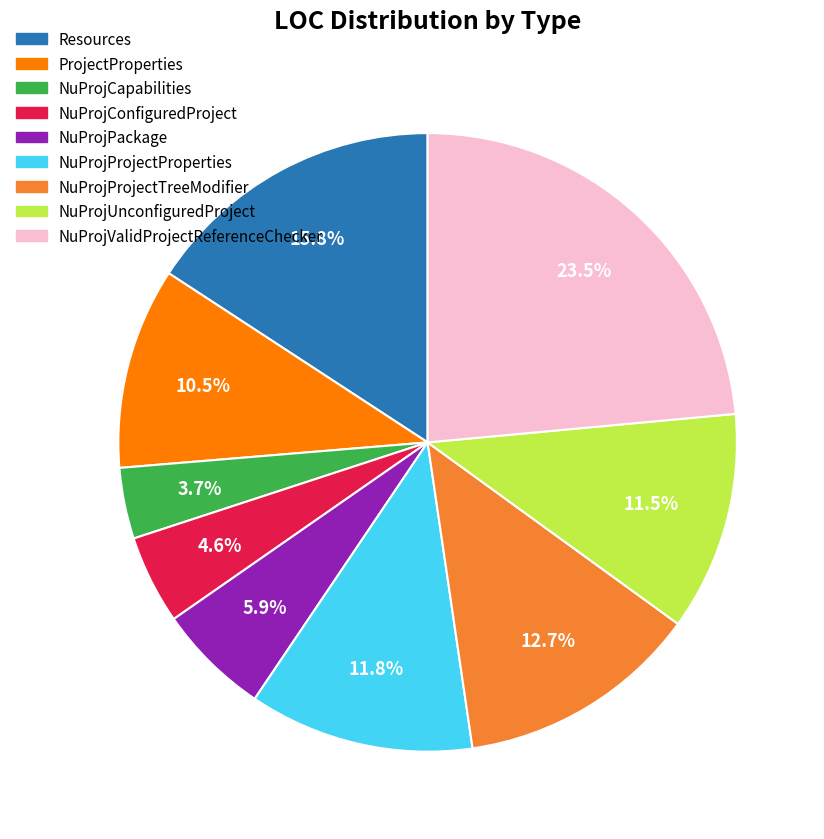

Is NuProjValidProjectReferenceChecker the majority of the pie?

No